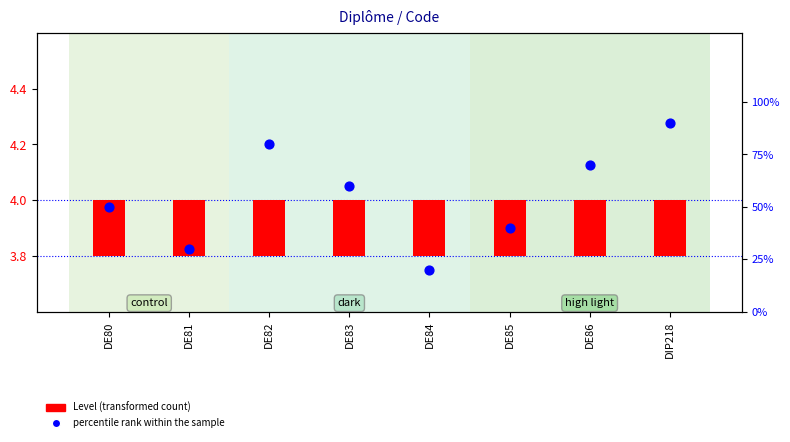

What are all the series names shown in the legend?

Level, percentile rank within the sample